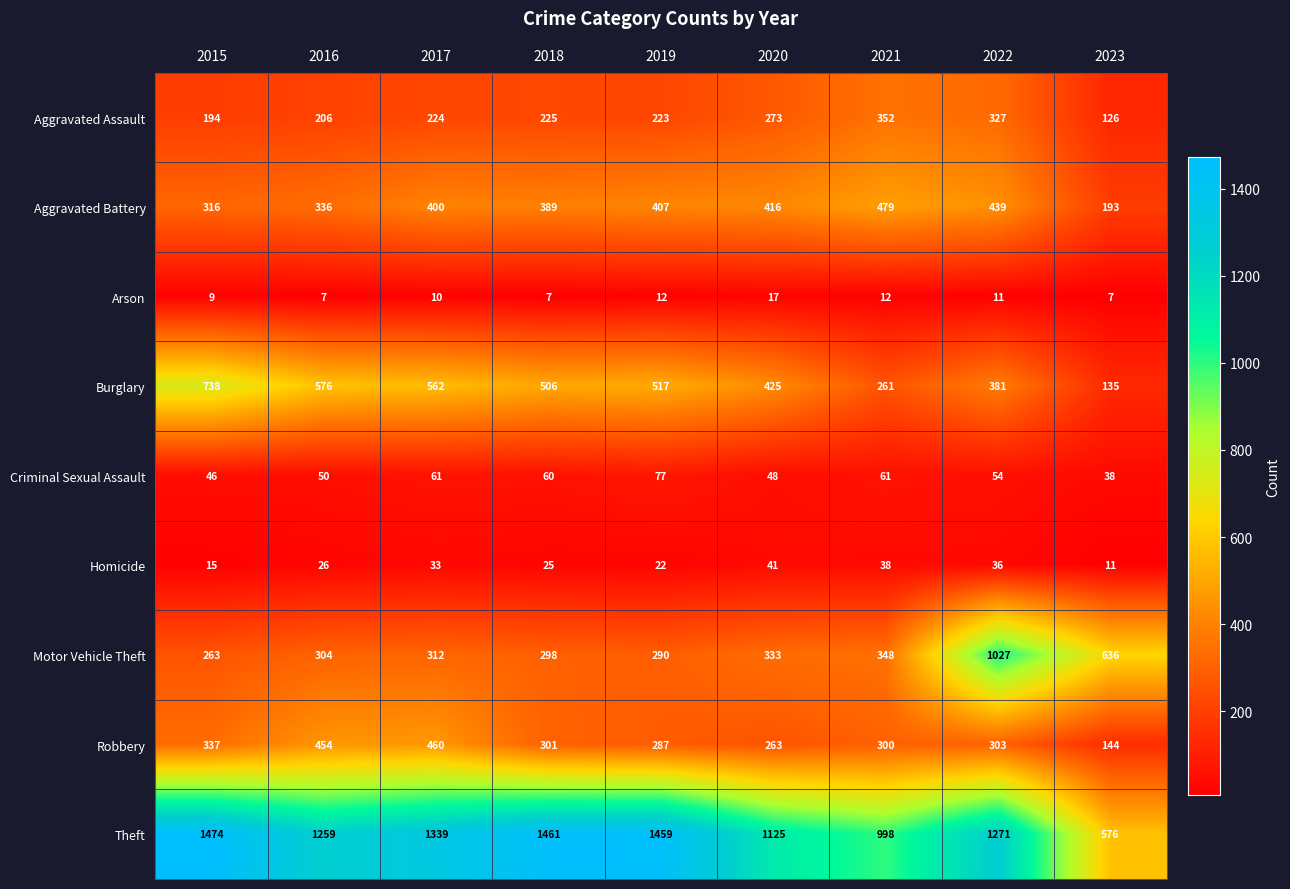

How many data points does each series have?

9